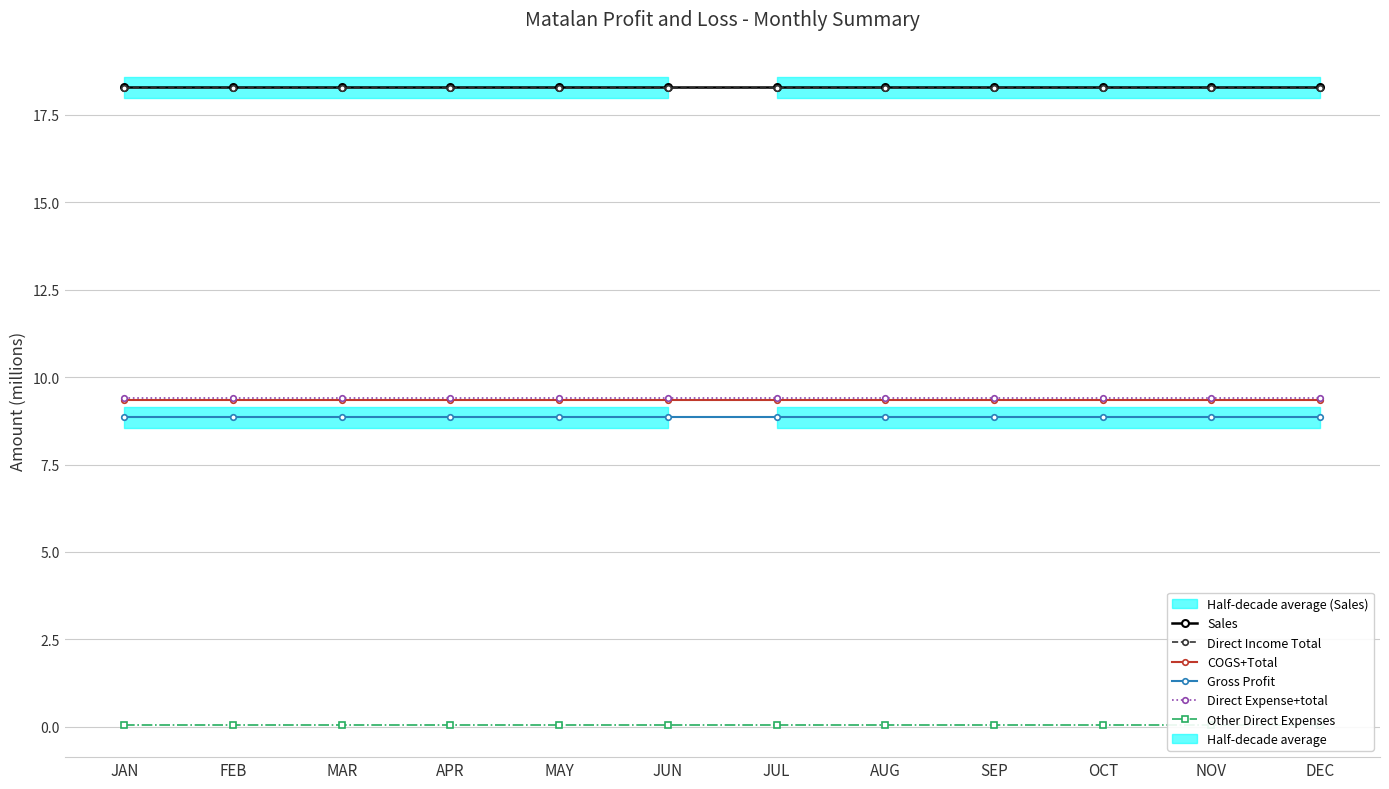

At JUL, list the series in order from smallest to largest.

Other Direct Expenses, Gross Profit, COGS+Total, Direct Expense+total, Direct Income Total, Sales